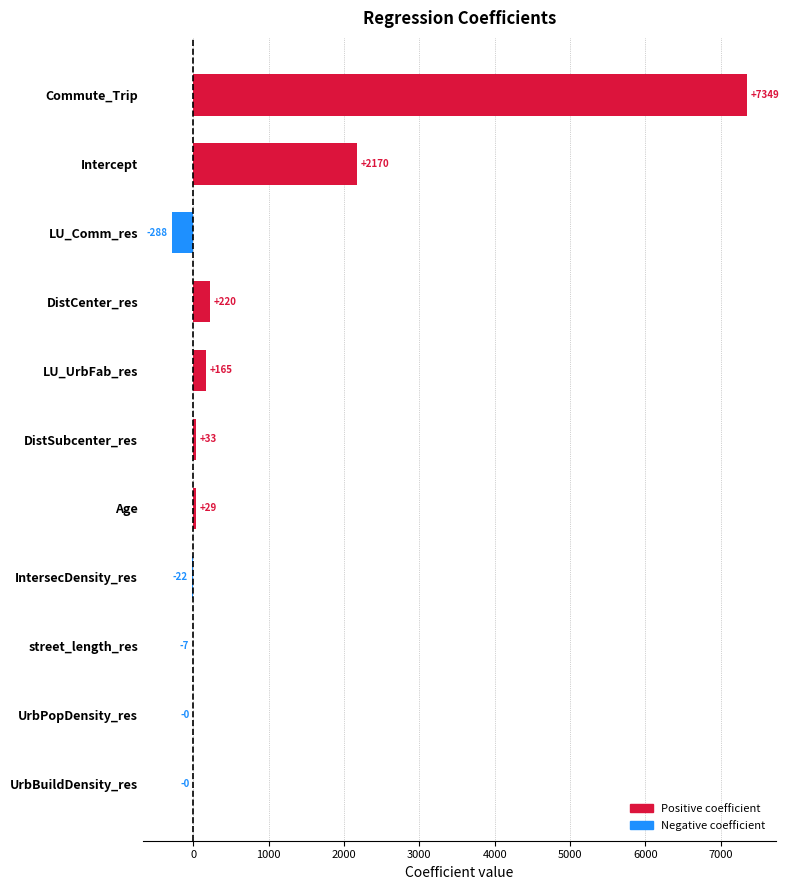

Read the value at IntersecDensity_res.

-22.4